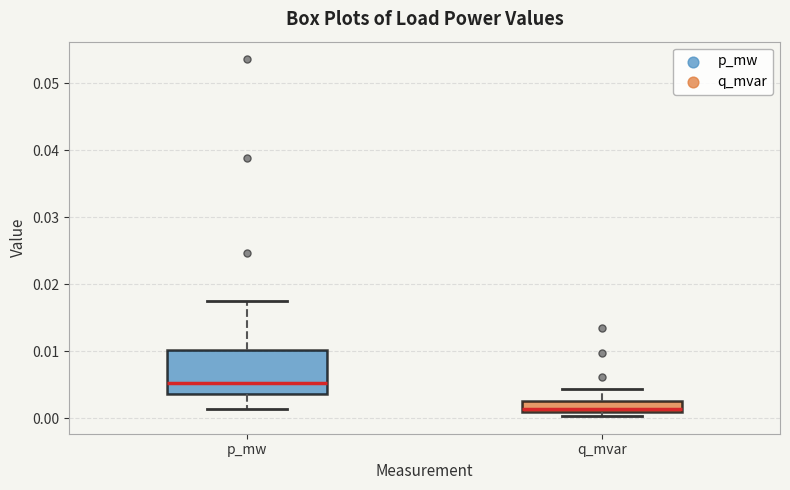

Which box has the highest median line?

p_mw